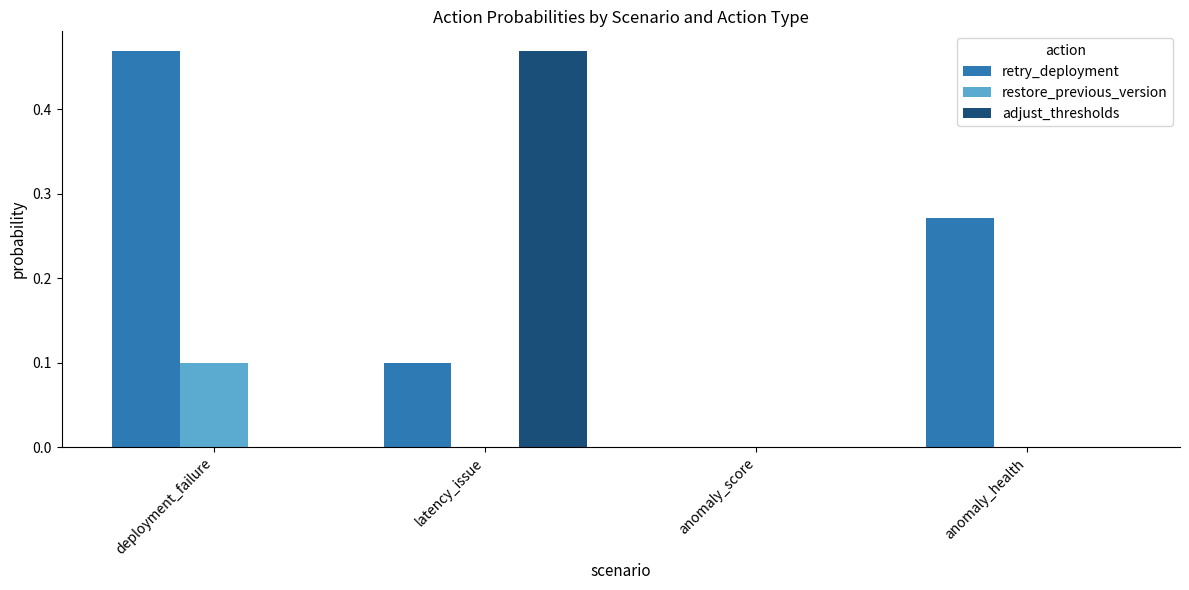

Which series has the largest total across all categories?

retry_deployment